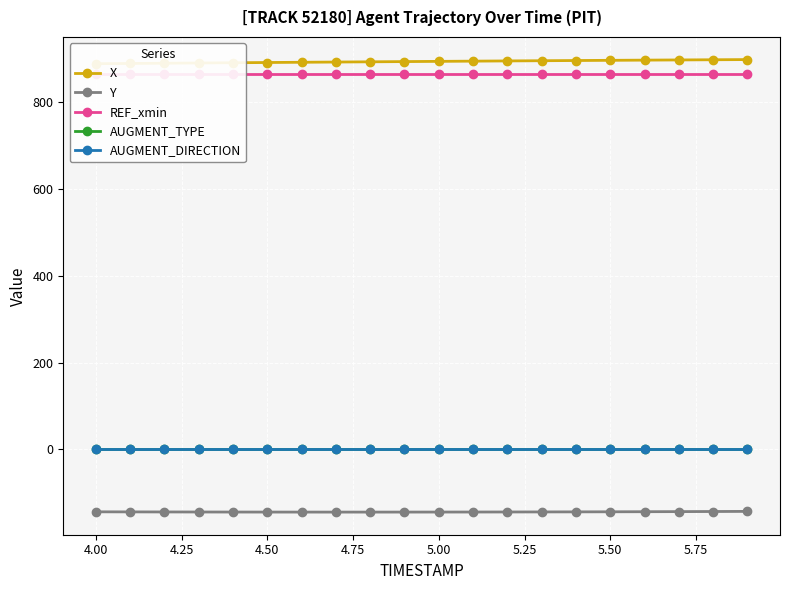

Rank the series by their maximum value, from highest to lowest.

X, REF_xmin, AUGMENT_TYPE, AUGMENT_DIRECTION, Y